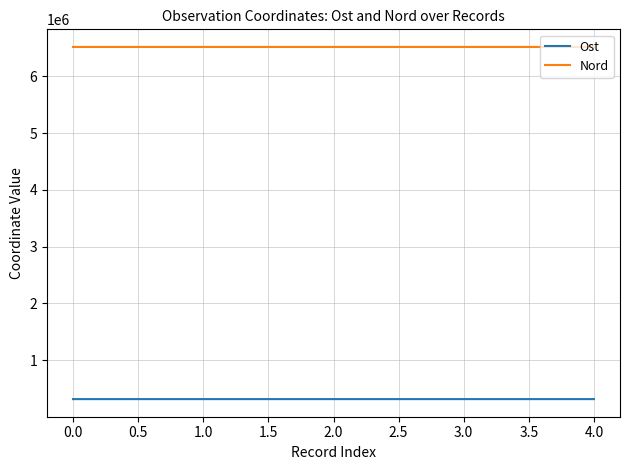

Is the value of Nord at 0.0 greater than the value of Ost at 1.0?

Yes